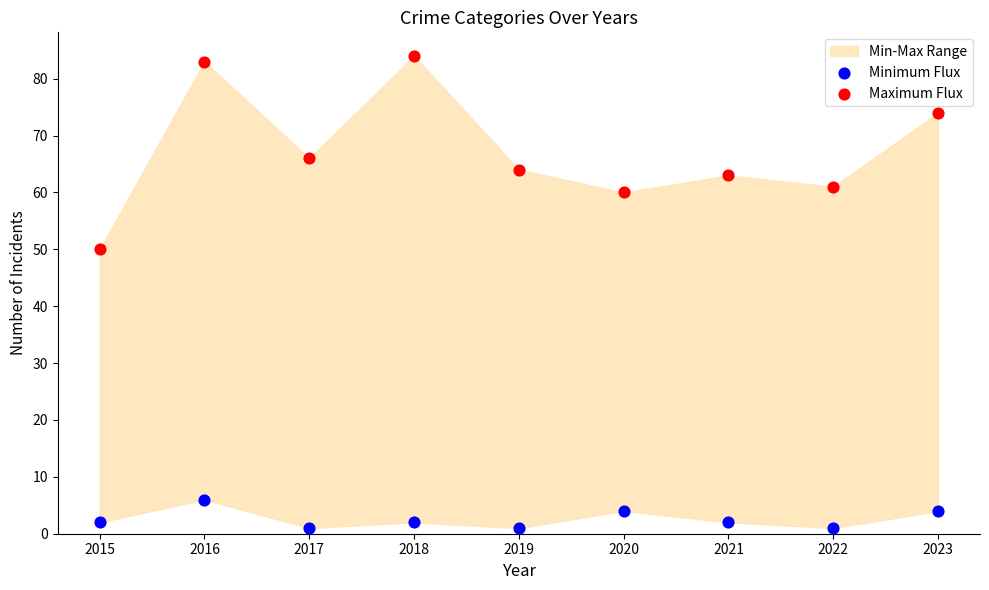

In the Maximum Flux series, what Y value is closest to 67?

66